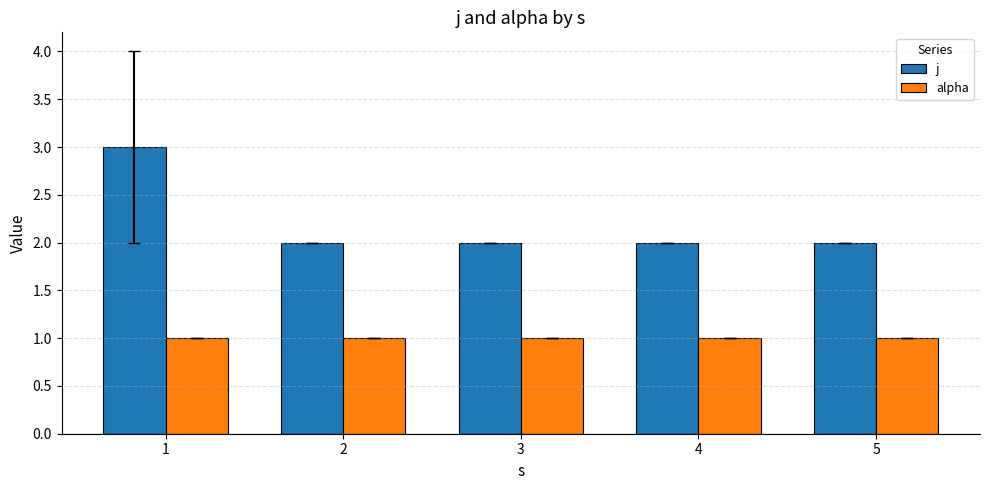

What is the value of the j bar at the 3rd from the left?

2